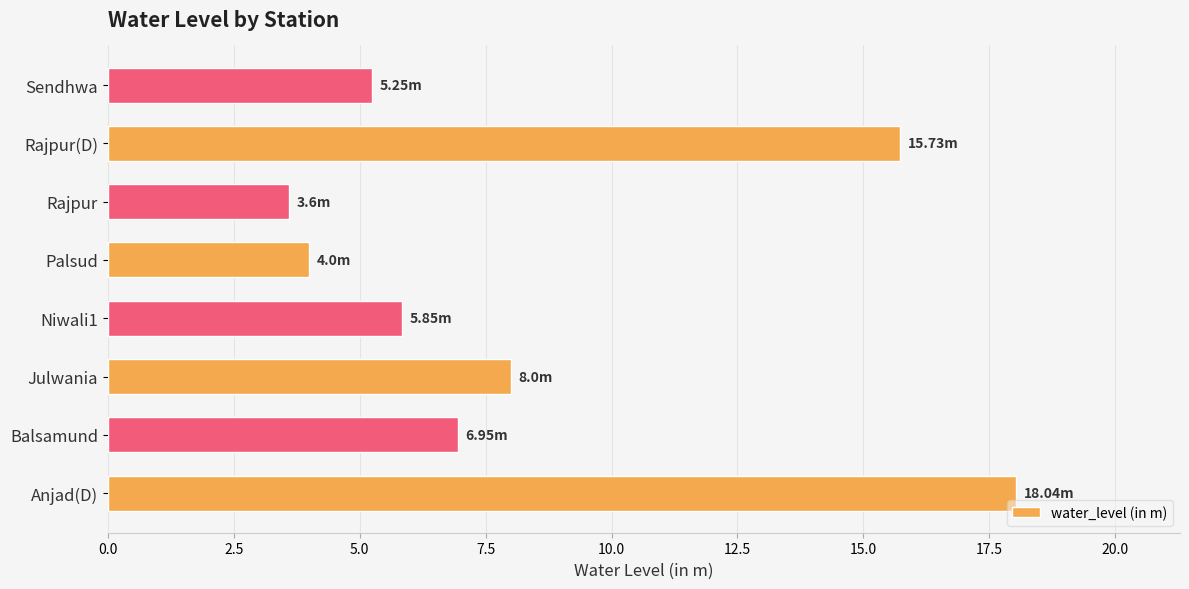

At which label is the value closest to 10?

Julwania